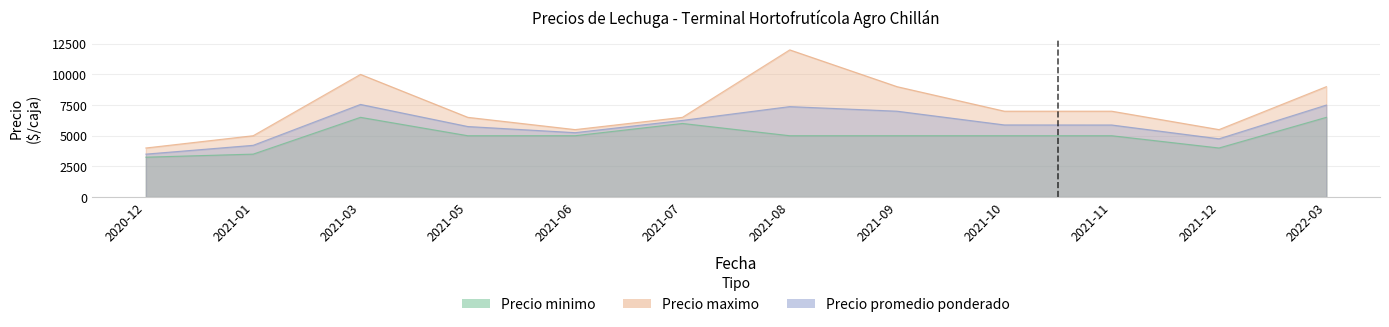

What is the difference between the maximum and minimum values in the Precio maximo series?

8000